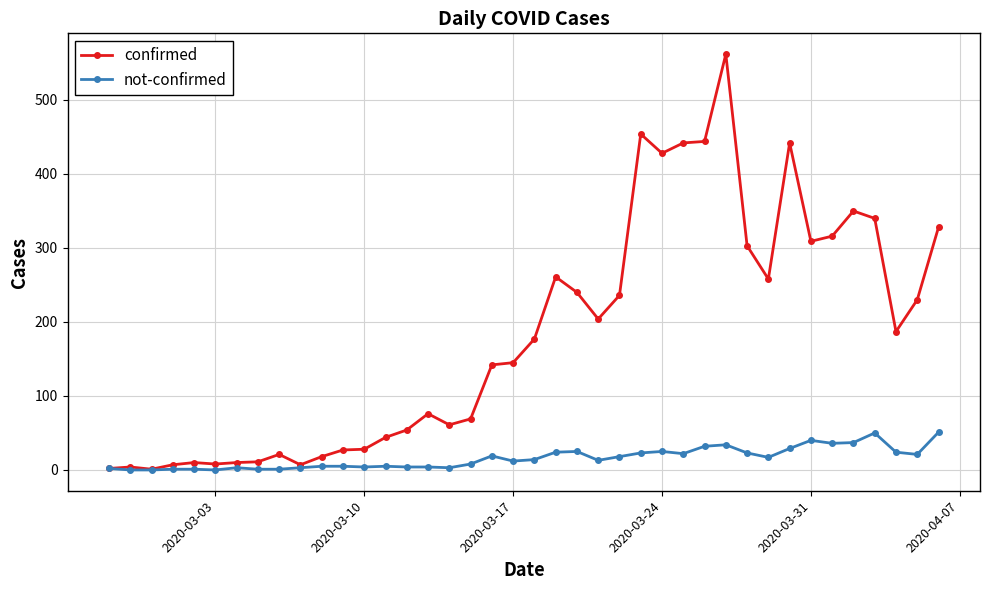

Which series has the widest spread of values?

confirmed